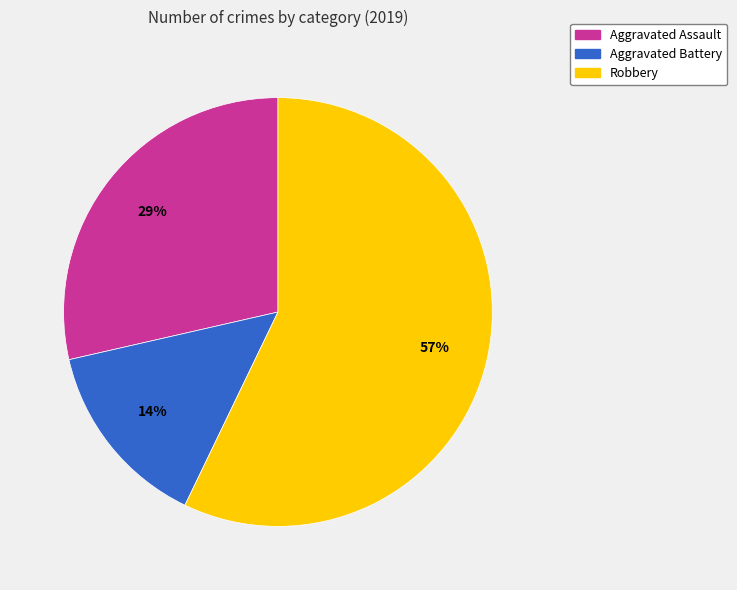

To the nearest percent, what is the average slice percentage?

33%